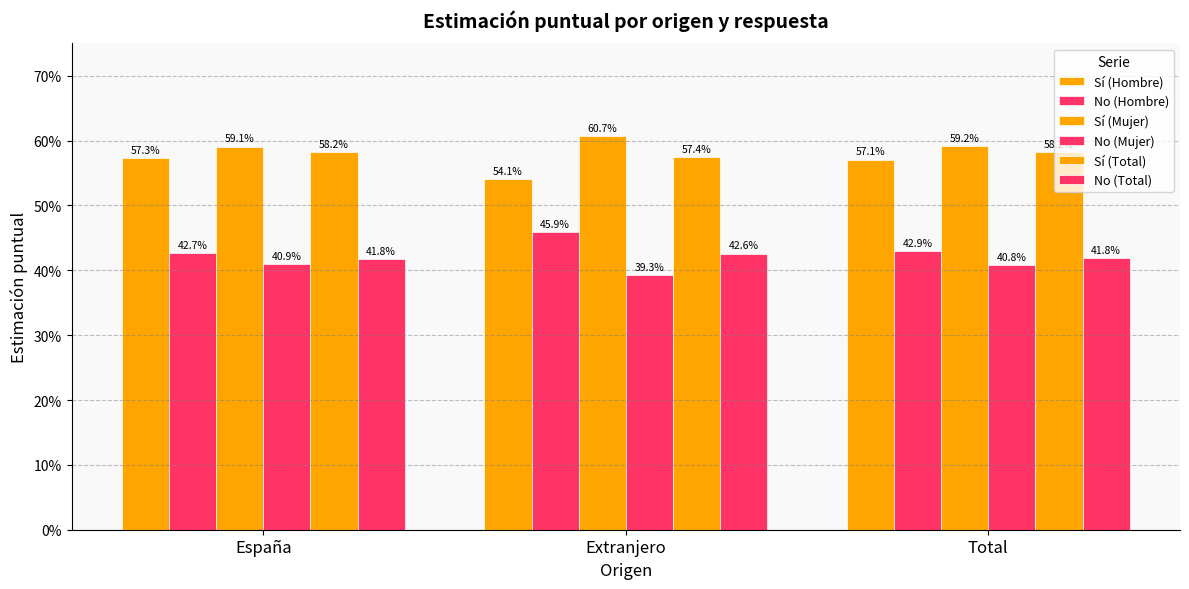

Are the bars grouped side by side (vs. stacked)?

Yes